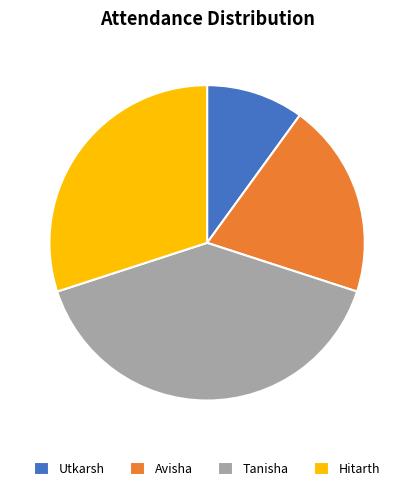

Approximately how many times larger is the value at Tanisha compared to Utkarsh?

4.0